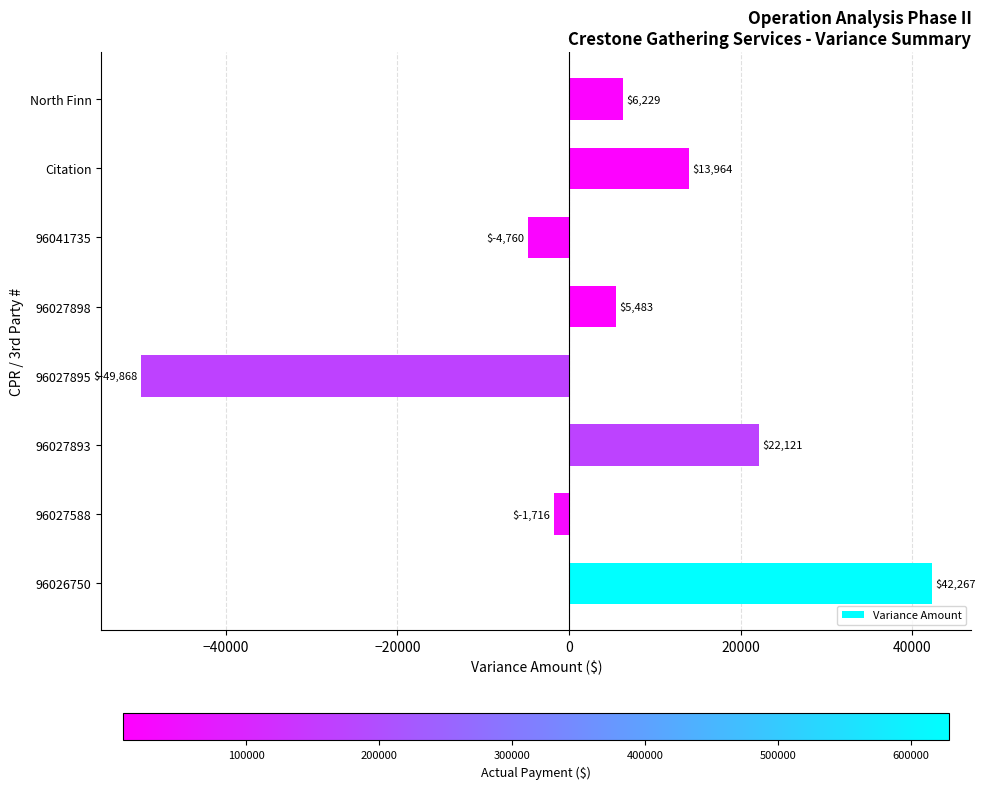

What is the maximum value shown in the chart?

42267.0